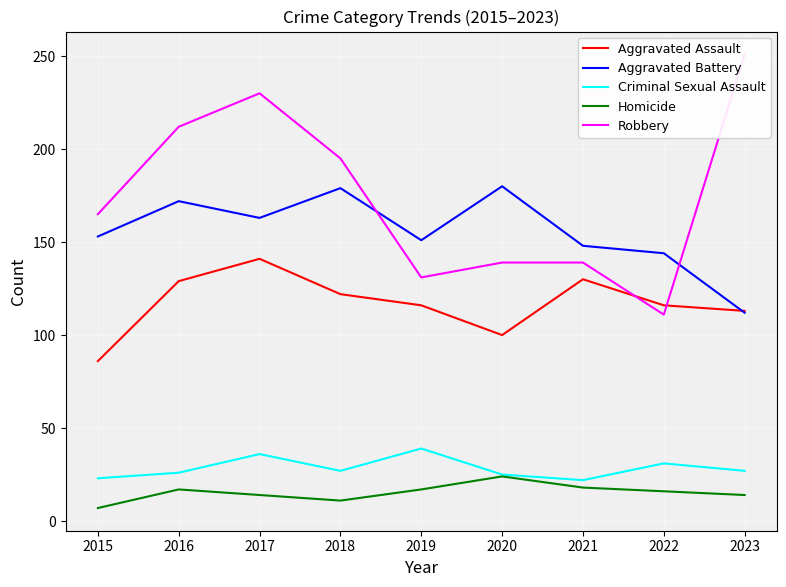

At which label does Robbery reach its minimum?

2022